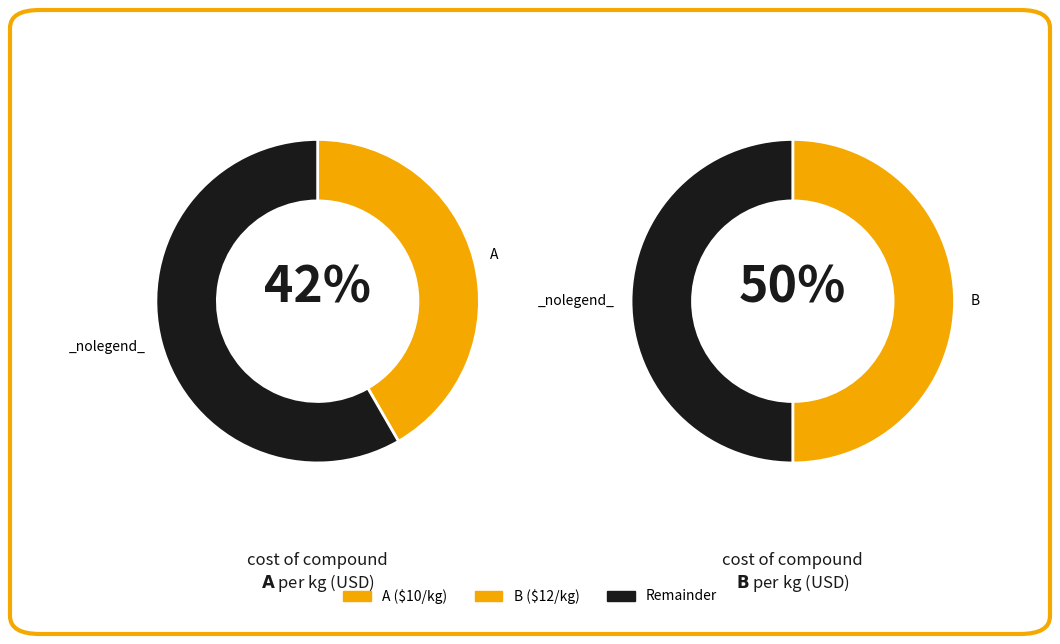

The solvent slice represents 1% of the pie. True or false?

False